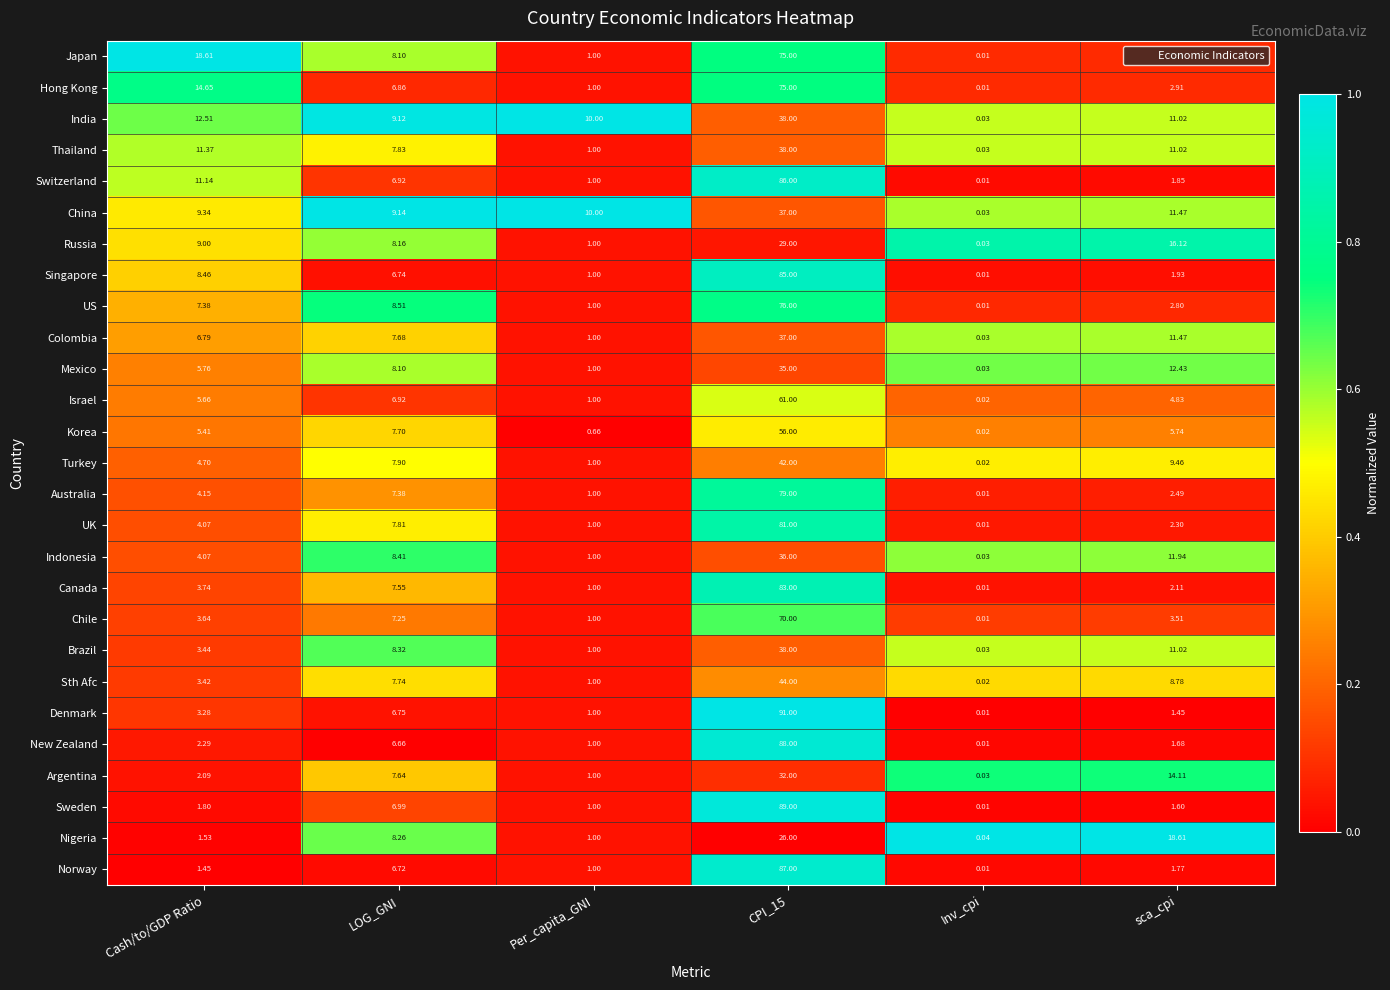

Which category has the lowest value across all series?

Inv_cpi